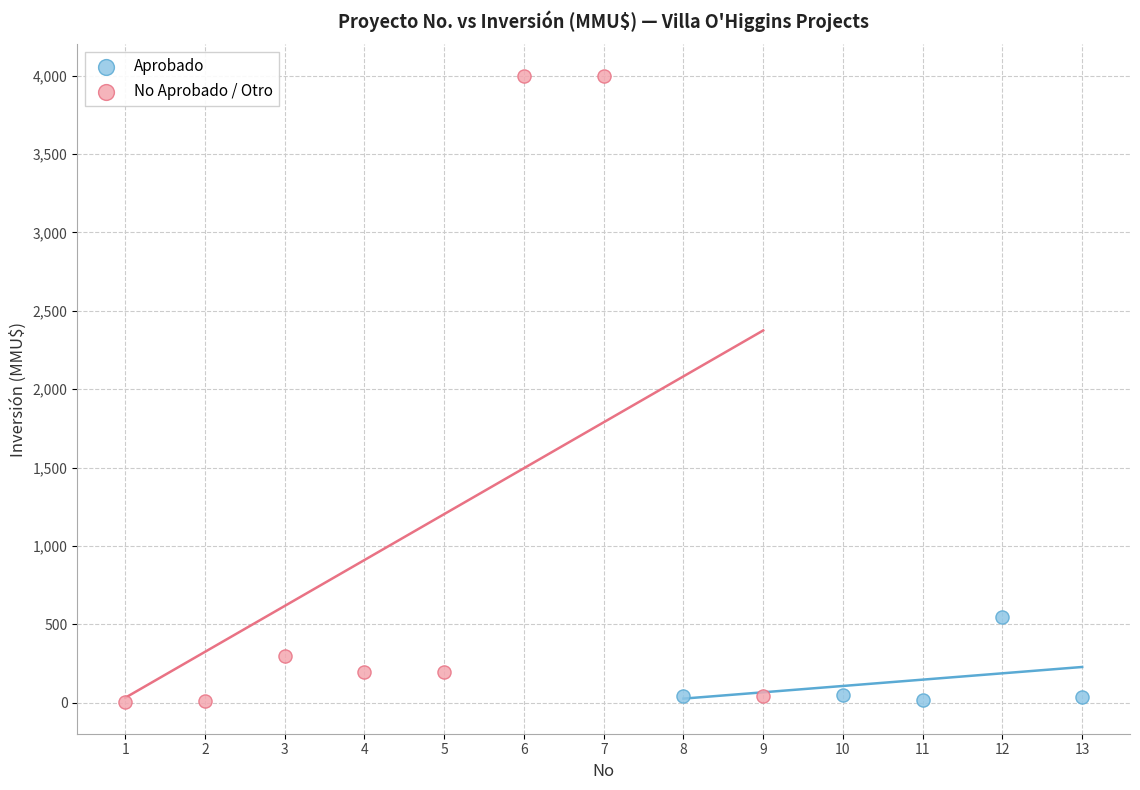

What are all the series names shown in the legend?

Aprobado, No Aprobado / Otro